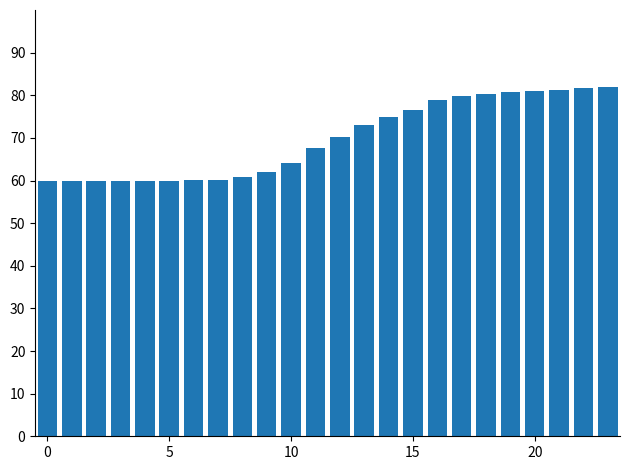

What is the average value?

69.8